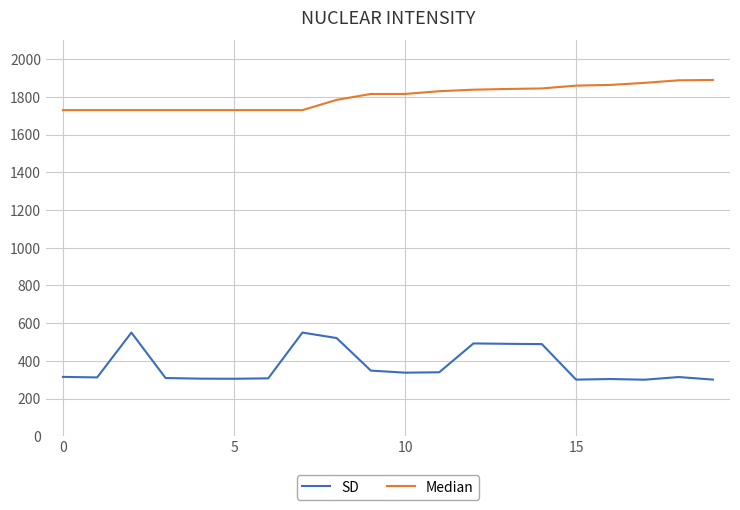

Rank the series by their average value, from lowest to highest.

SD, Median